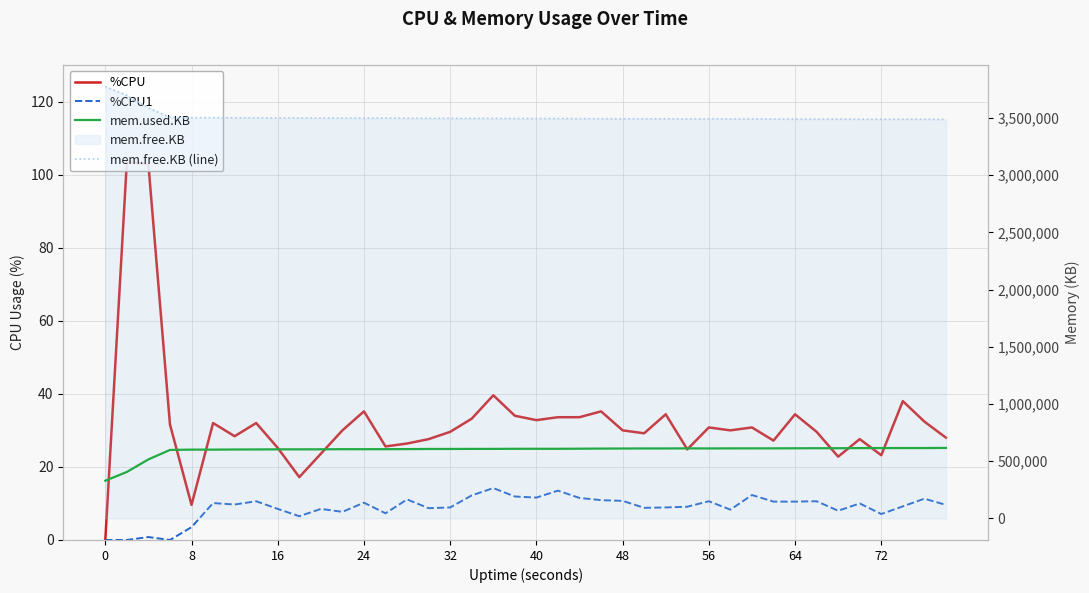

True or false: %CPU and mem.free.KB (line) intersect in this chart.

False